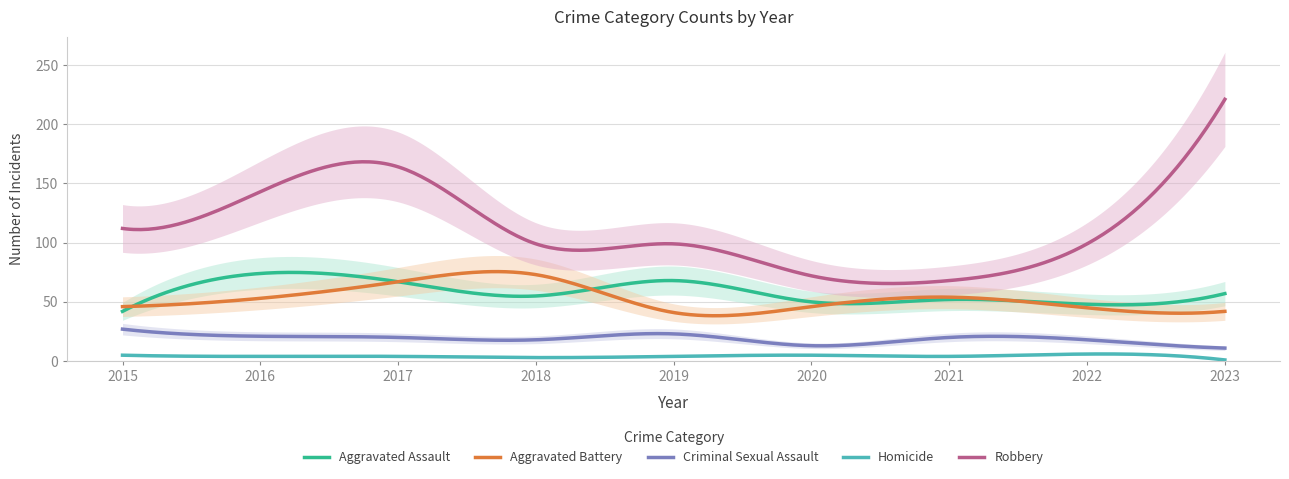

True or false: Aggravated Assault and Homicide cross at least once.

False